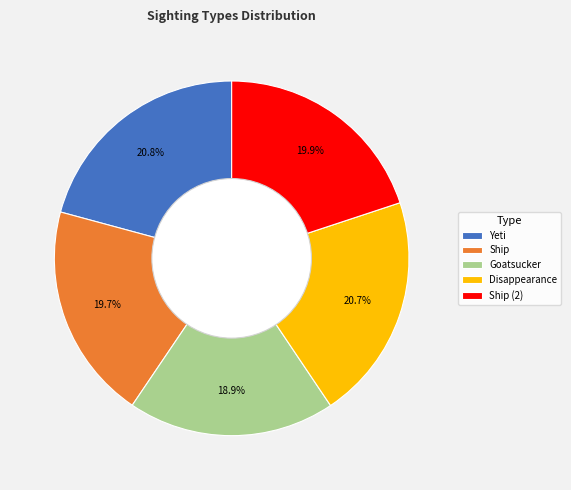

To the nearest percent, what portion does Ship (2) represent?

20%